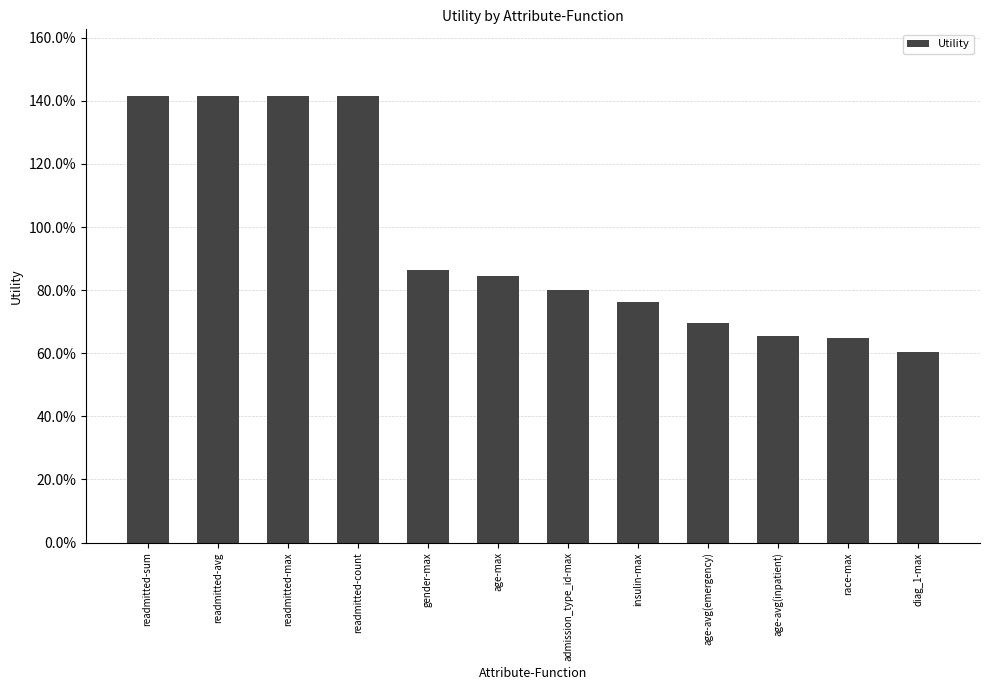

Are the bars horizontal?

No